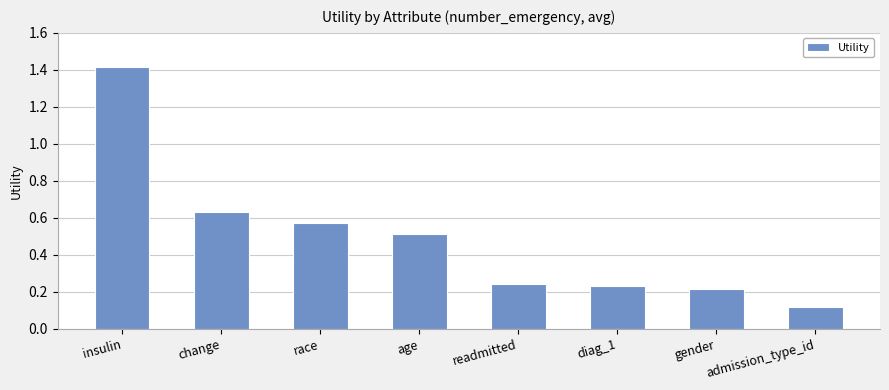

Where is the data nearest to the value 0?

admission_type_id